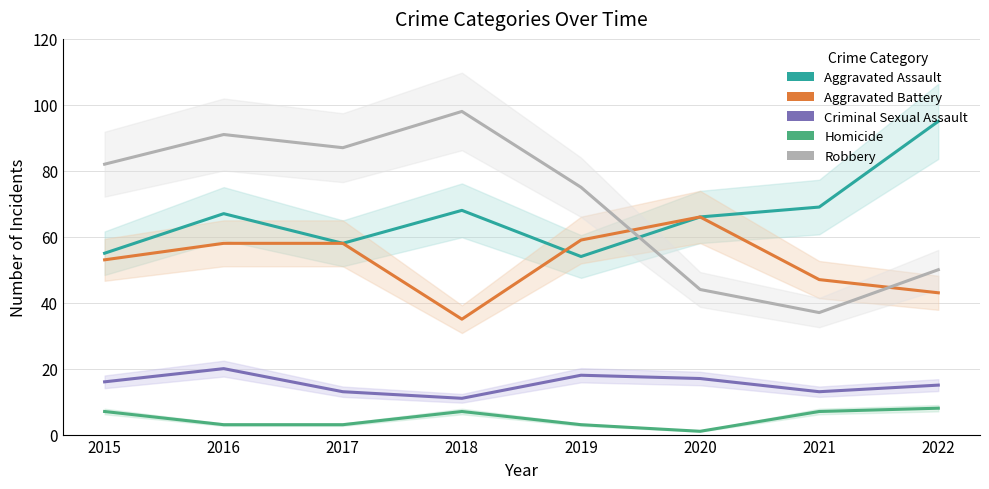

What is the greatest value displayed?

98